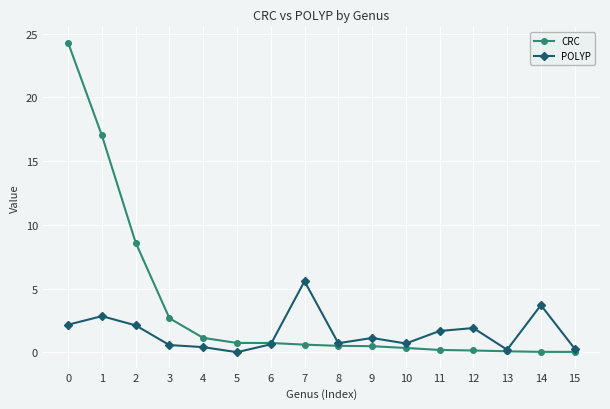

True or false: POLYP has more than 1 interior local peaks.

True